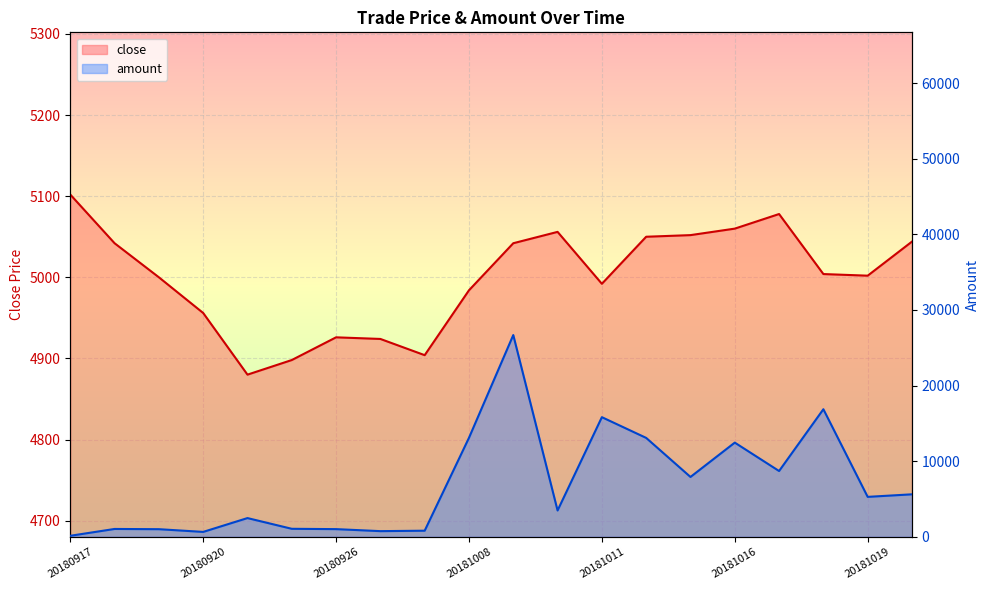

What is the difference between the amount values at 20180926 and 20181008?

12072.1